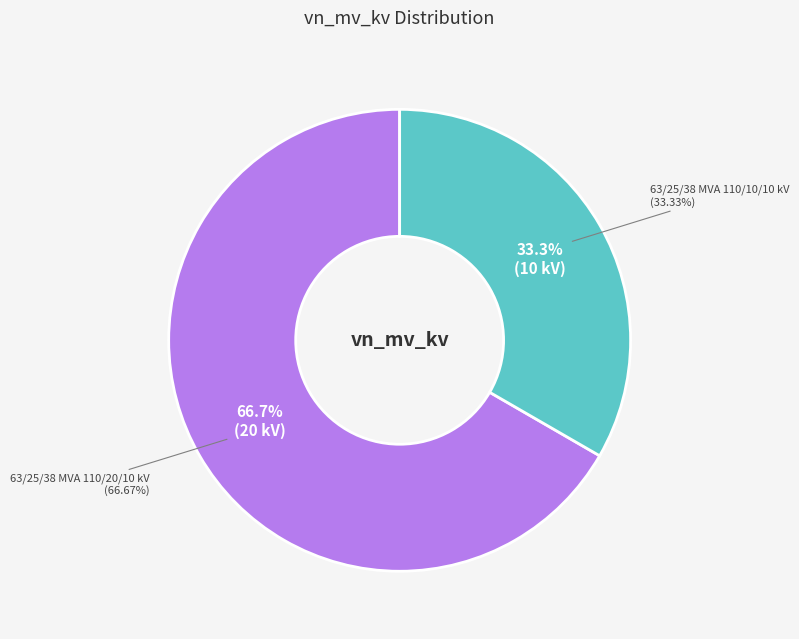

To the nearest percent, what is the average slice percentage?

50%